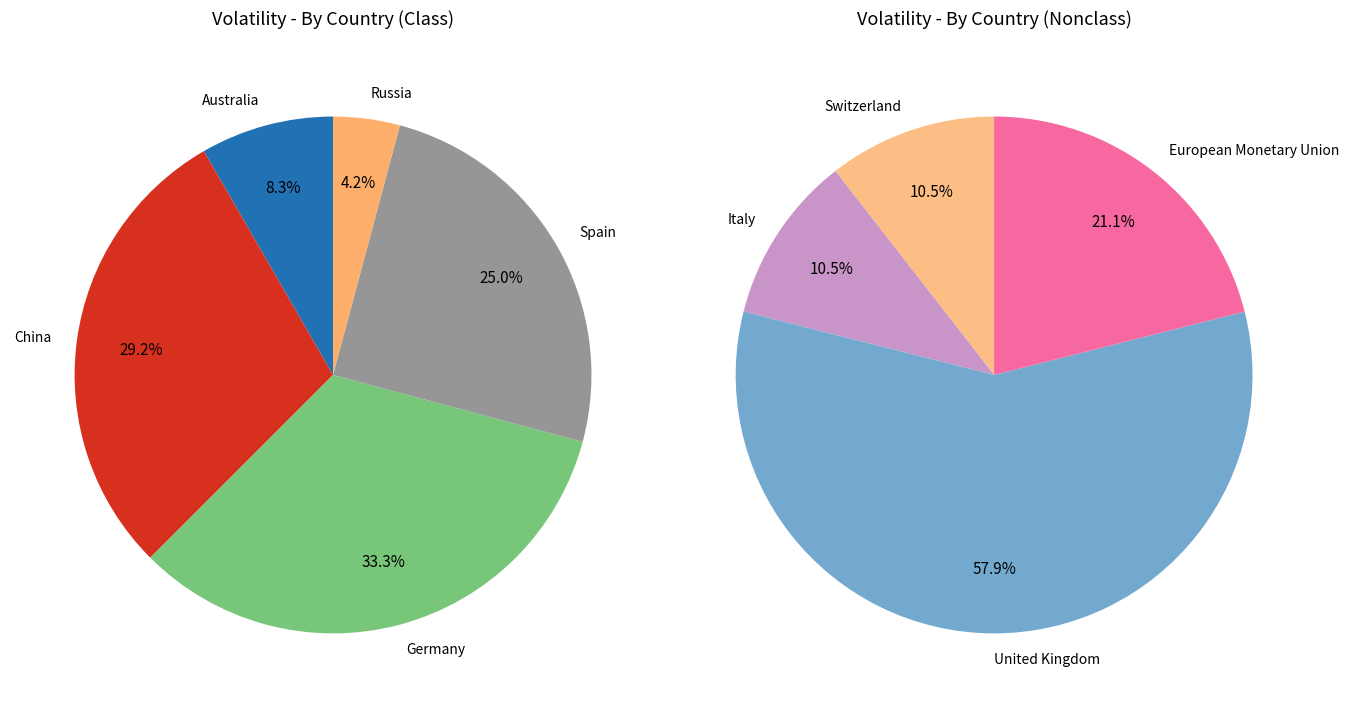

True or false: Russia accounts for 1% of the total.

False